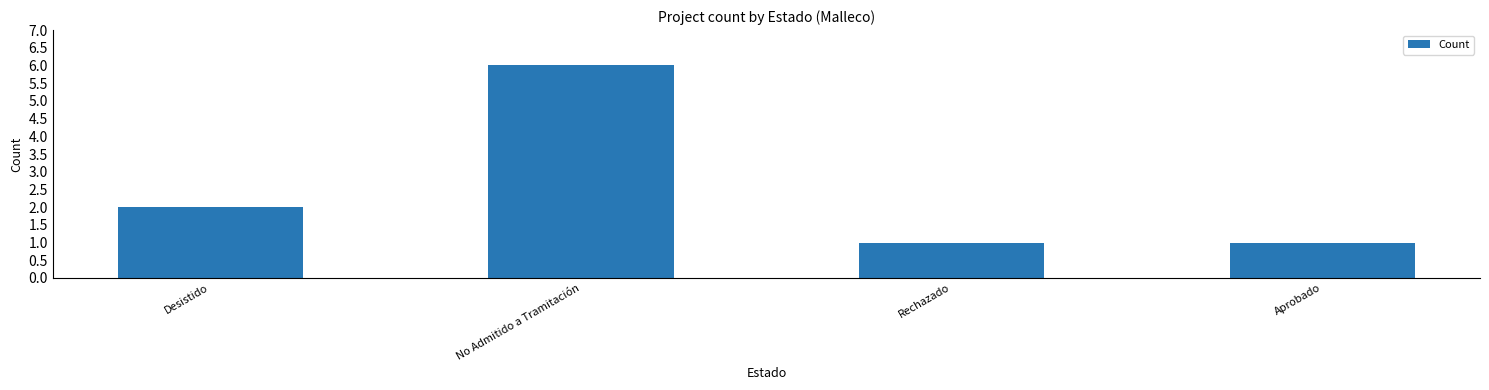

What is the sum of all values?

10